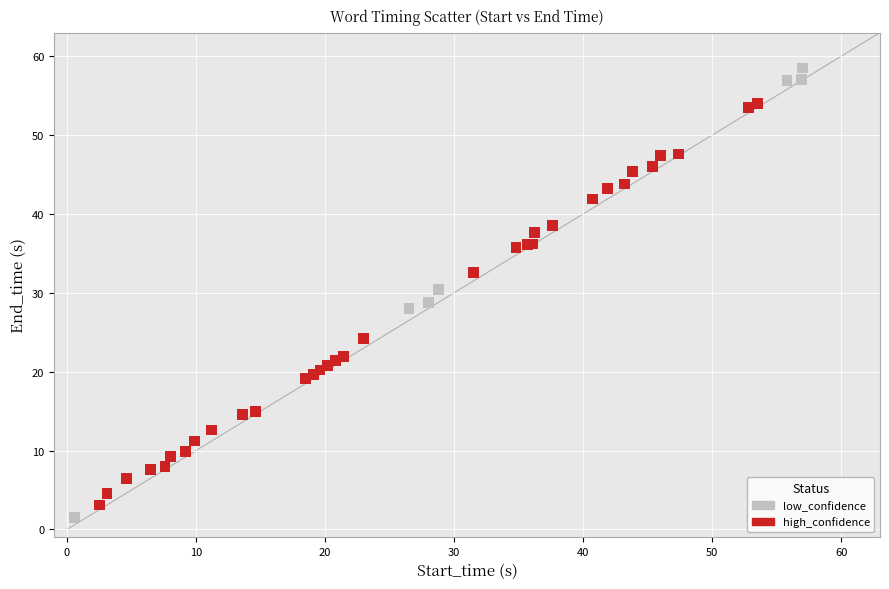

Which series reaches the maximum Y coordinate?

low_confidence